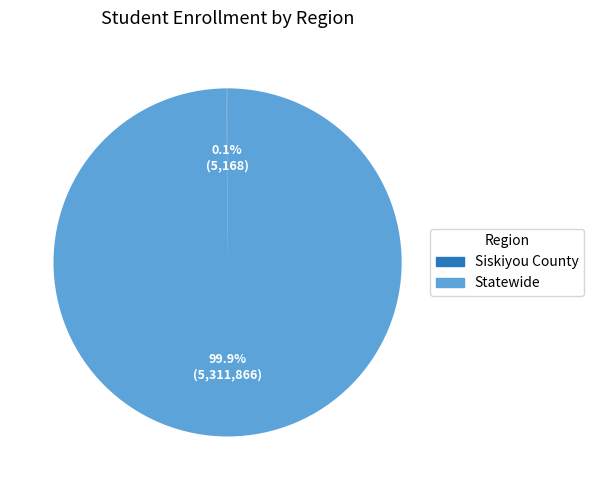

What percentage is NOT represented by Statewide?

0.1%